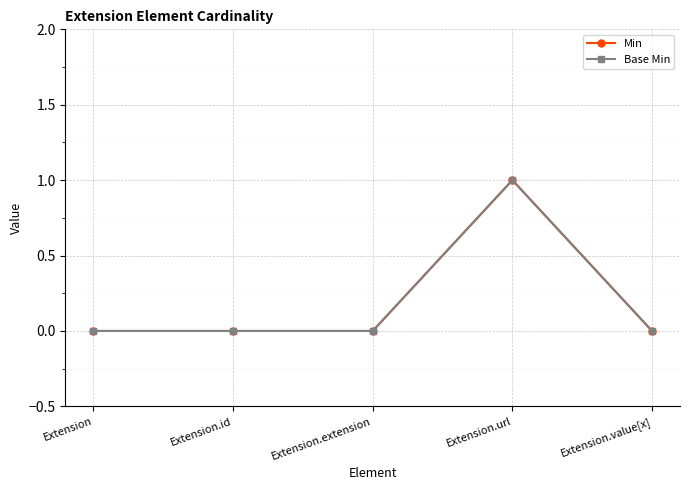

How many distinct data groups are displayed?

2